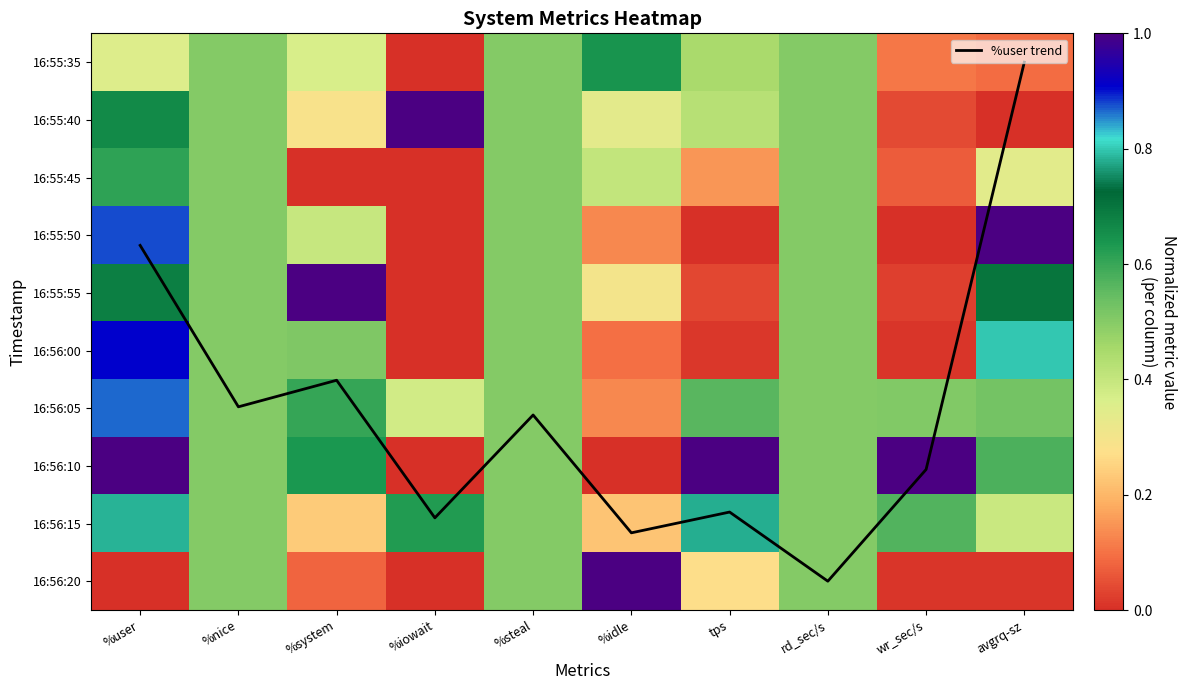

Which series changed the most between %system and tps?

%user trend